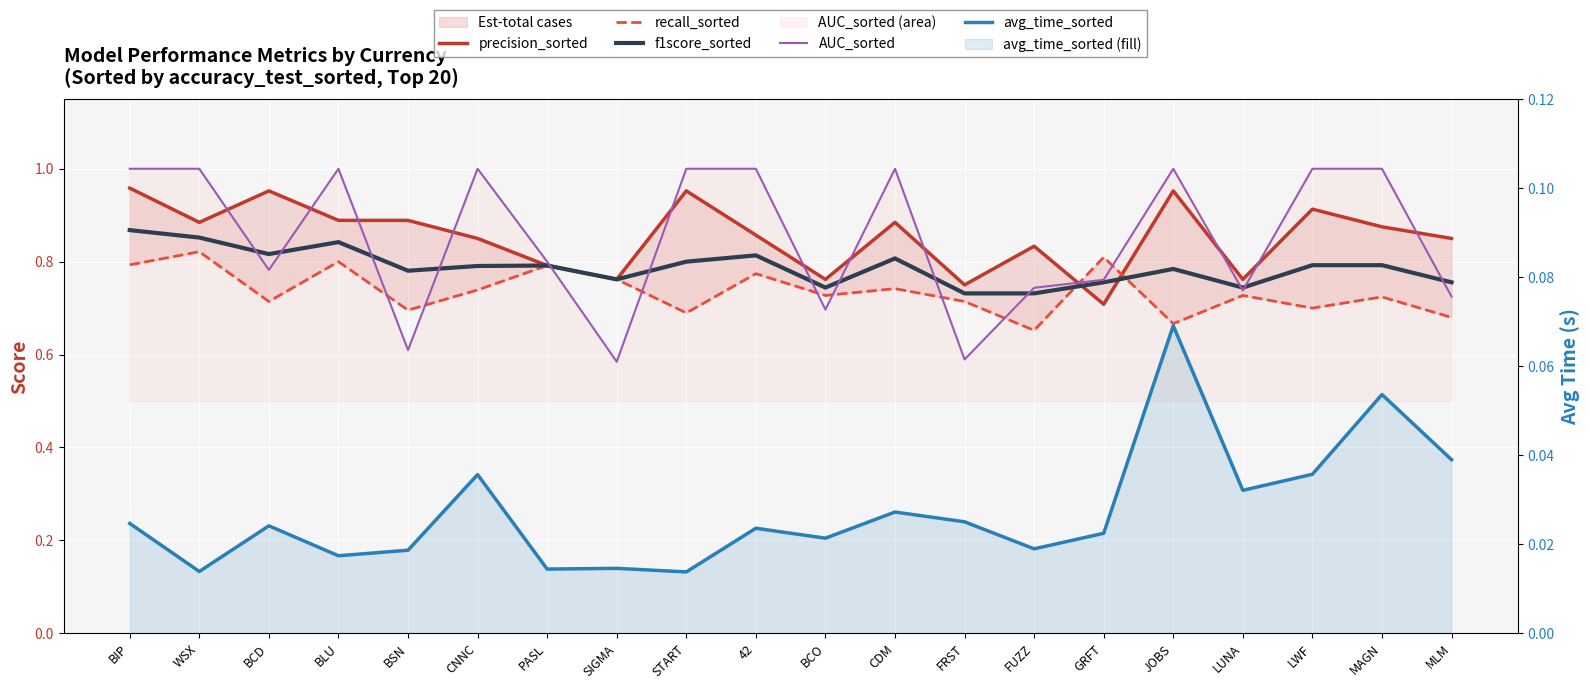

True or false: f1score_sorted and avg_time_sorted cross at least once.

False